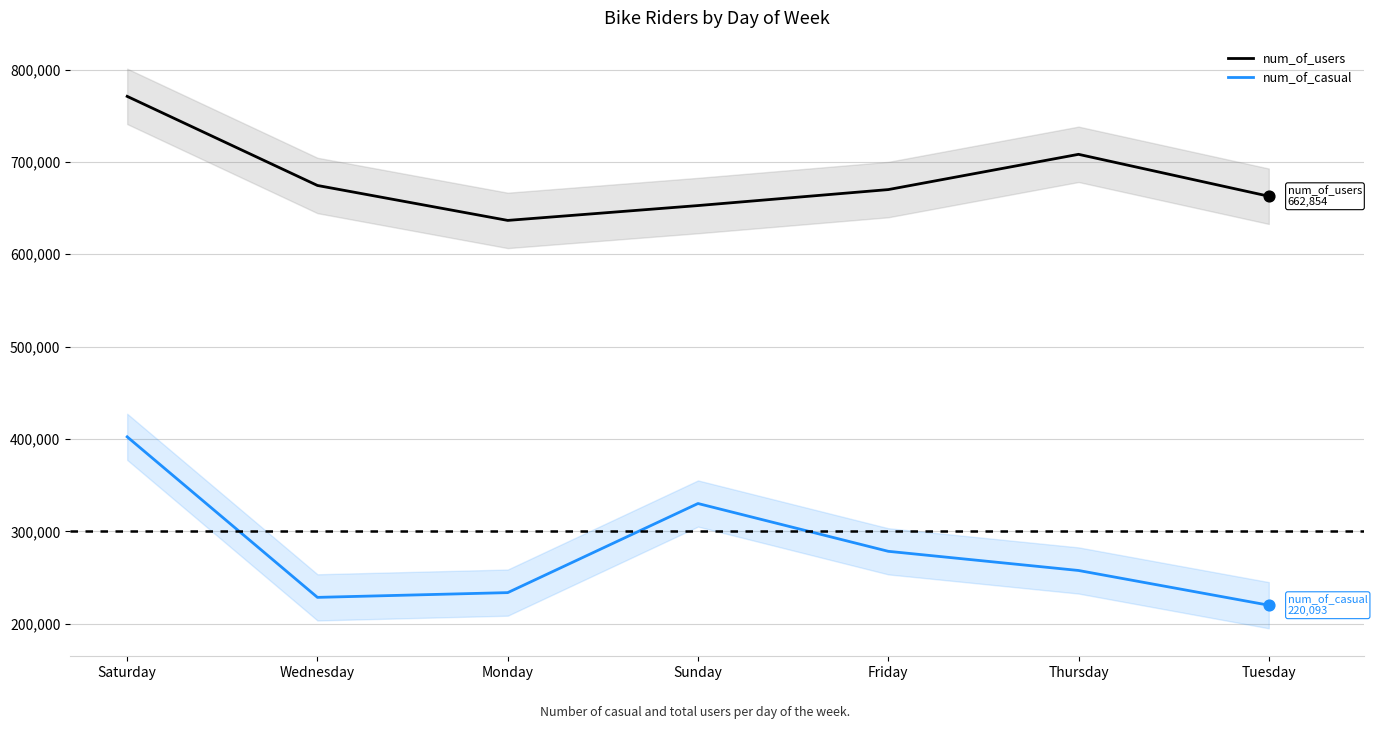

At which category is the sum across all series the highest?

Saturday